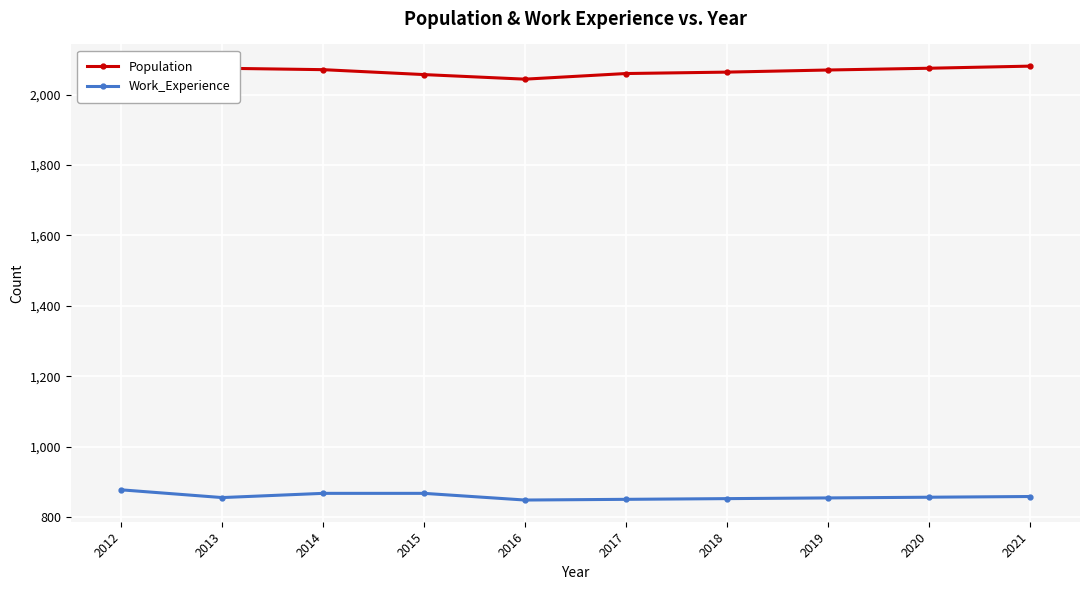

At which label does Work_Experience first exceed 856?

2012